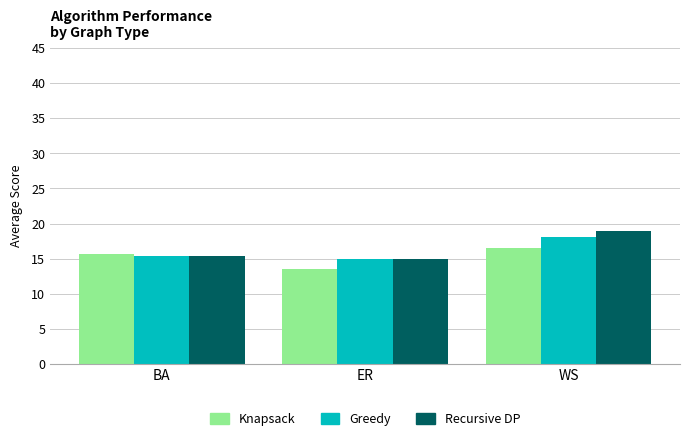

How many data points in Recursive DP are above 15?

2